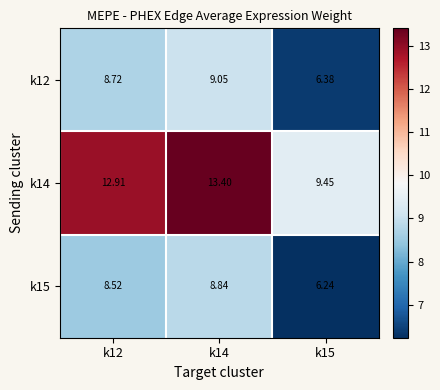

How many categories are shown in the chart?

3